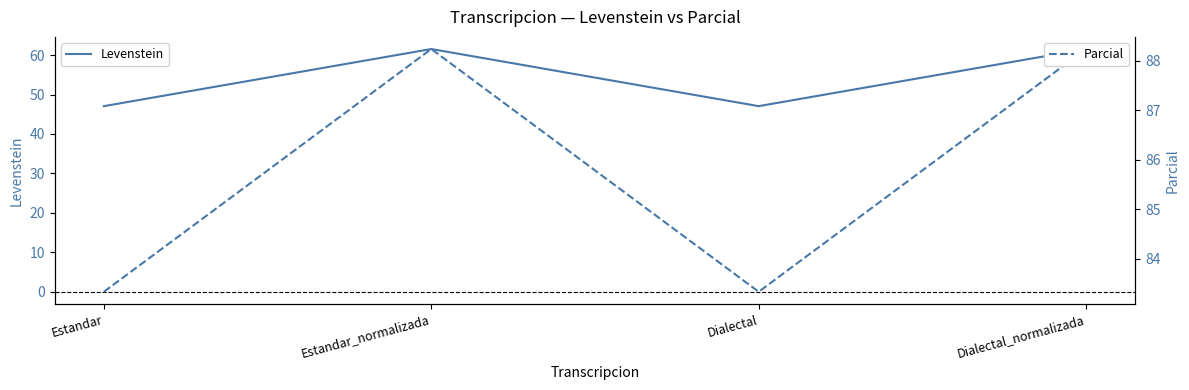

What is the difference between the maximum and minimum values in the Levenstein series?

14.5